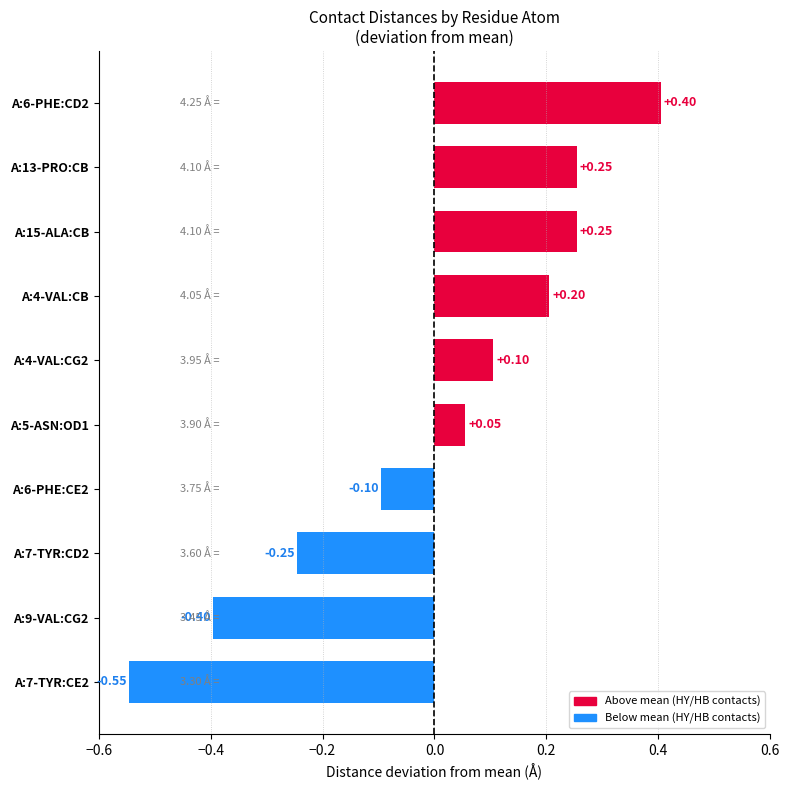

What is the sum of the values at A:4-VAL:CG2 and A:6-PHE:CD2?

0.5